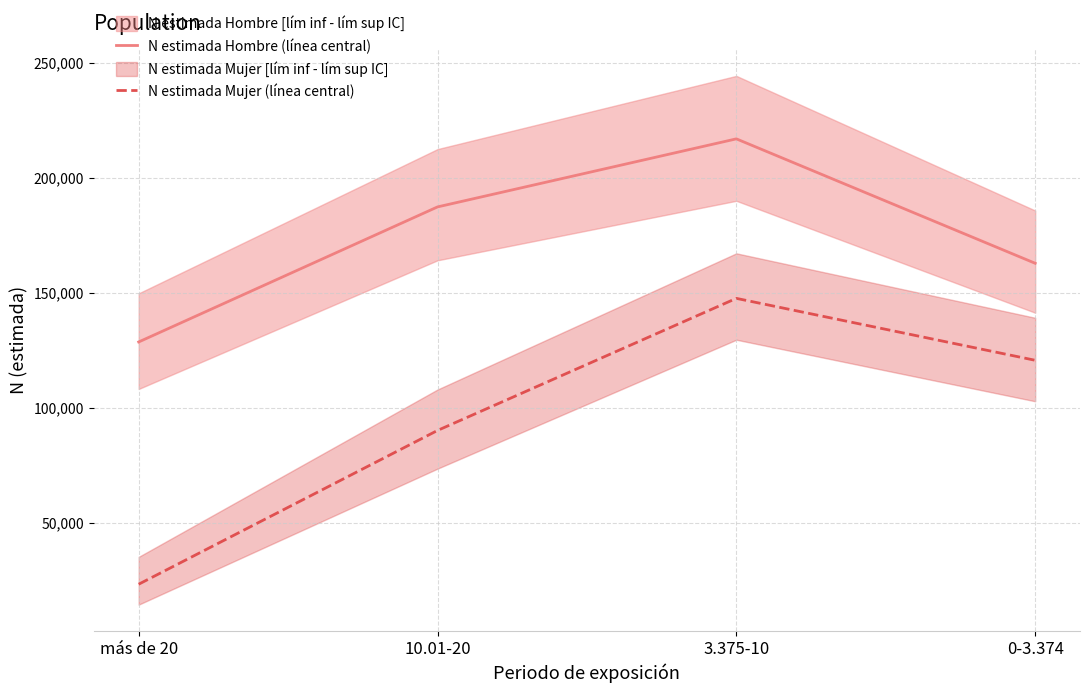

What is the highest value of the N estimada Mujer (línea central) series?

147528